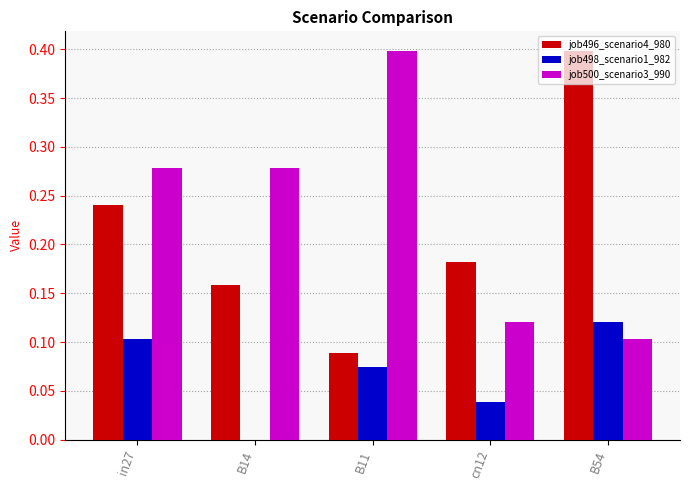

What is the sum of all job500_scenario3_990 values?

1.2